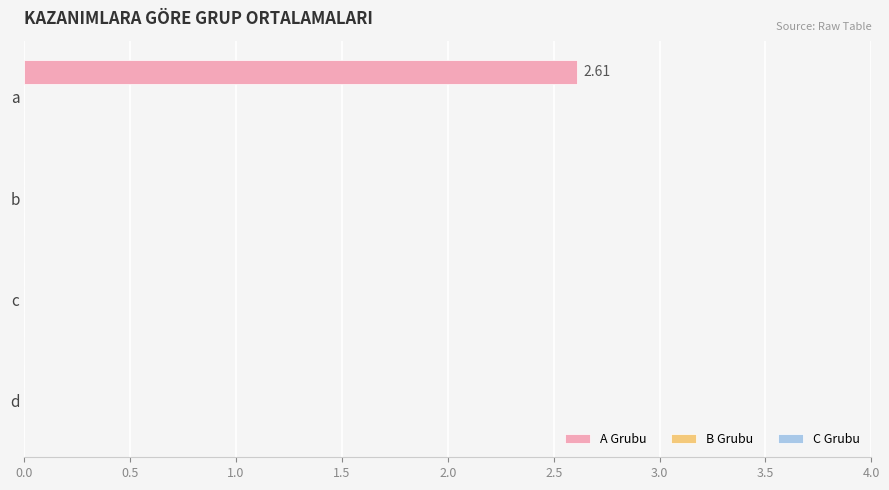

Which has a higher value, c or a?

a